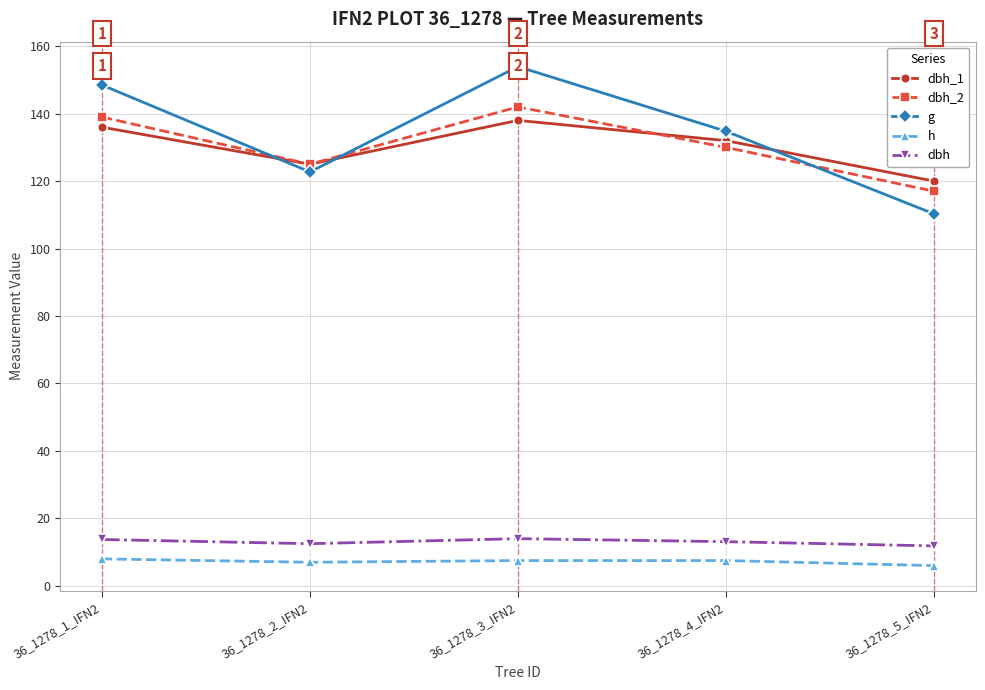

Between which two adjacent categories do dbh_2 and g first intersect?

36_1278_1_IFN2 and 36_1278_2_IFN2